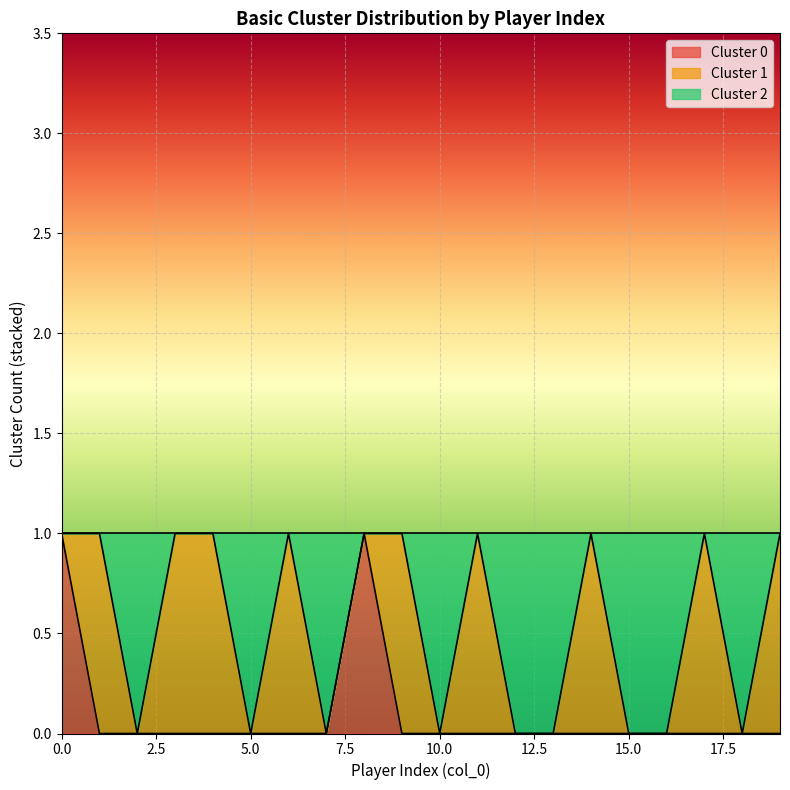

How many Cluster 2 values are between 0 and 1?

20